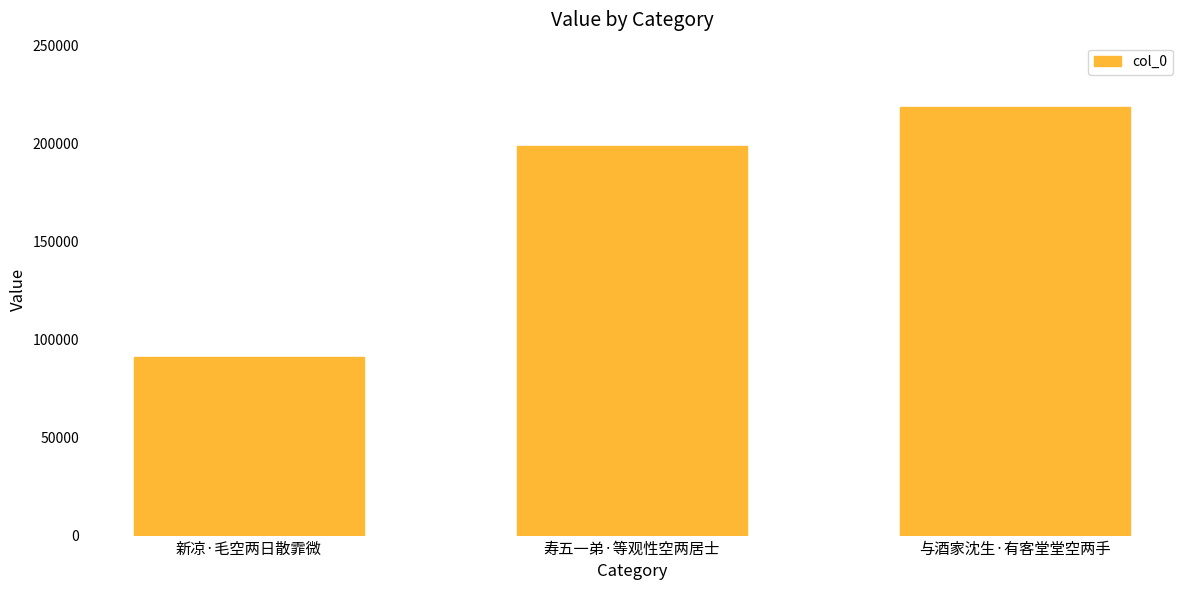

What is the label of the 2nd bar from the left?

寿五一弟·等观性空两居士